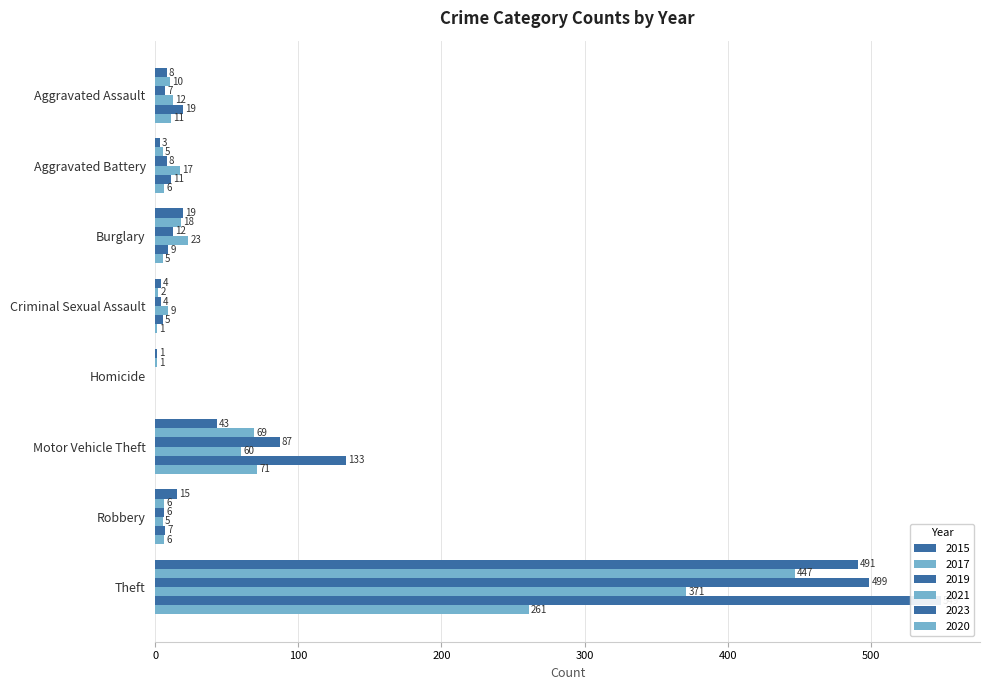

Between Motor Vehicle Theft and Aggravated Assault, which is larger?

Motor Vehicle Theft